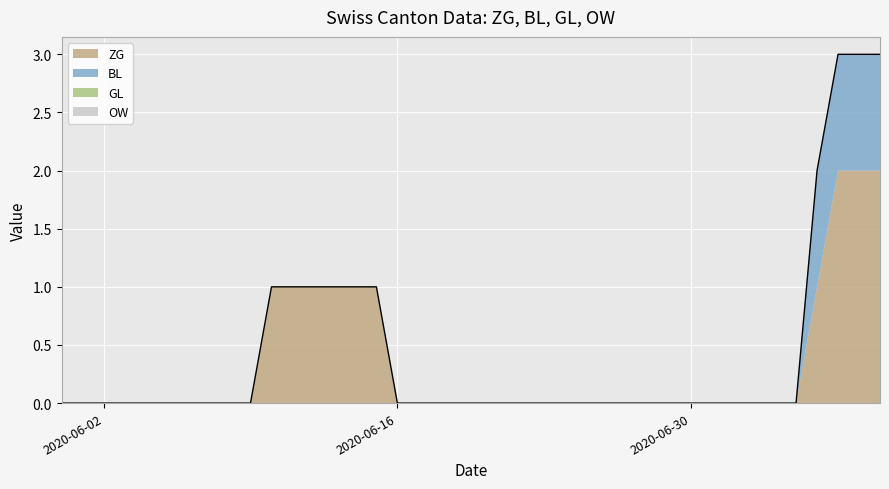

What is the difference between the maximum and minimum values in the ZG series?

2